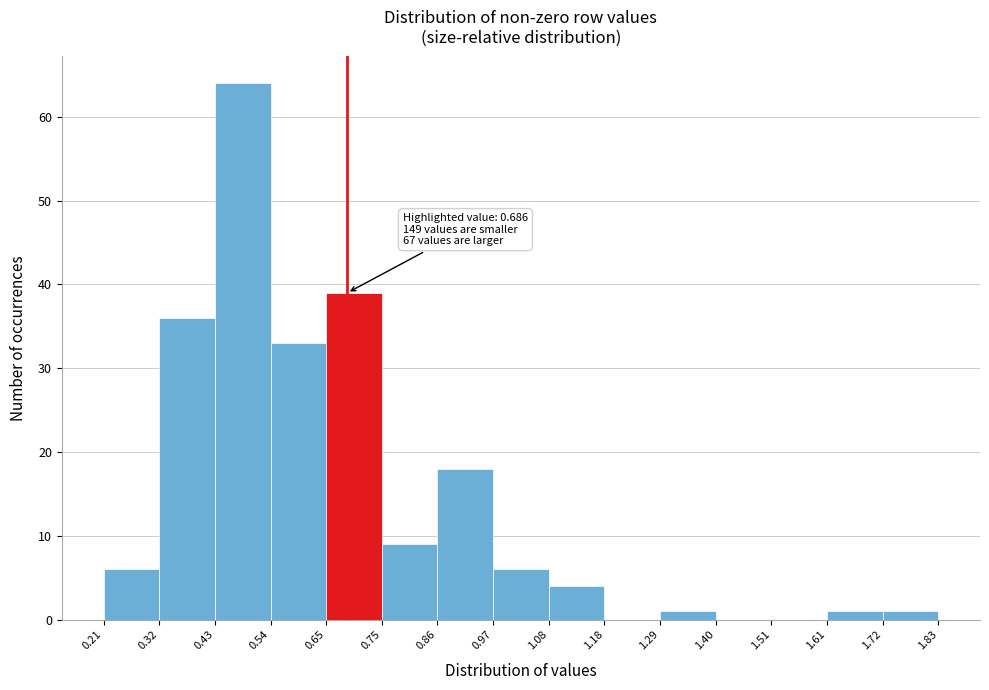

Which range on the x-axis has the tallest bar?

0.43 to 0.54